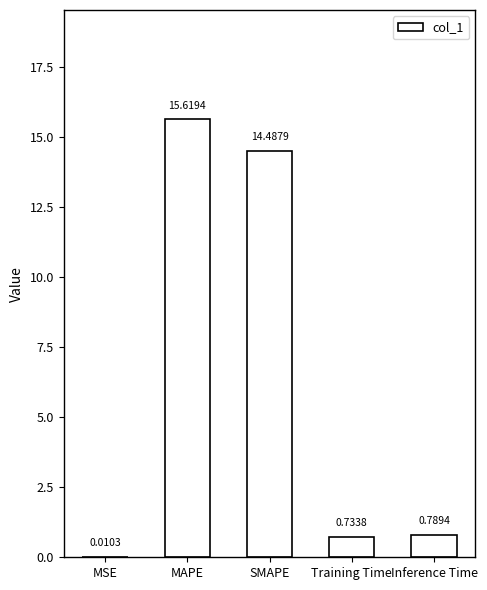

The value at SMAPE is 14.5. True or false?

True